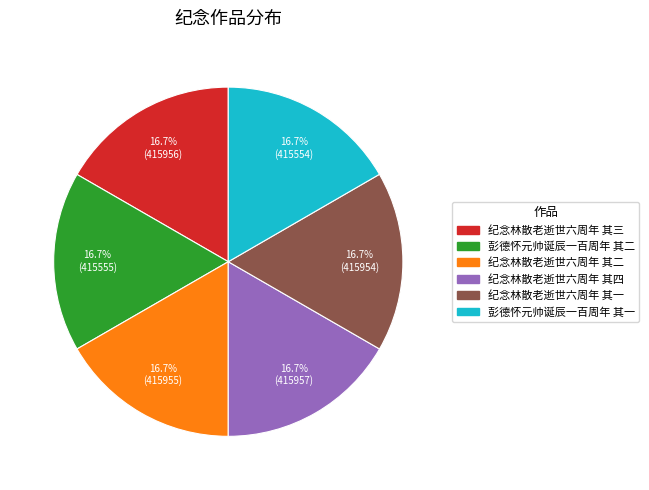

What is the ratio of the value at 彭德怀元帅诞辰一百周年 其二 to the value at 纪念林散老逝世六周年 其一?

1.0